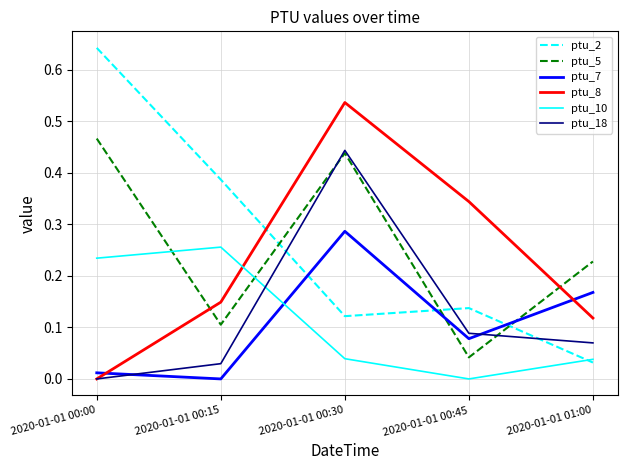

In ptu_5, how many points are lower than both neighbors (excluding endpoints)?

2